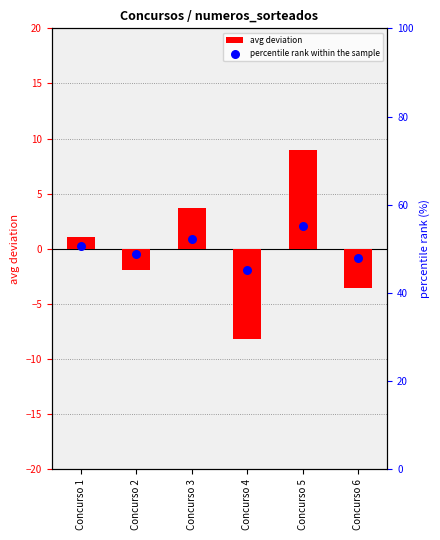

Which series has the largest Y range (max minus min)?

avg deviation